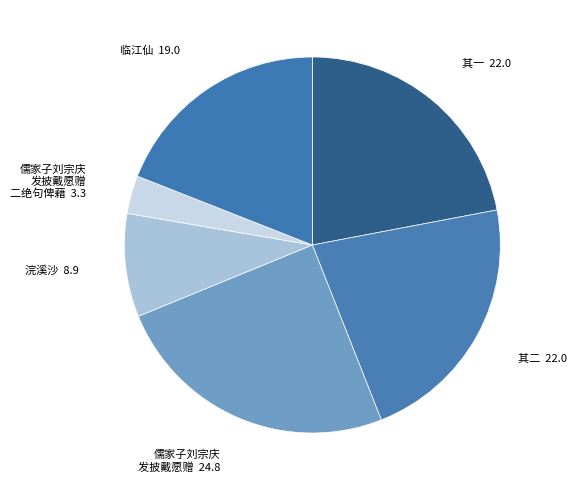

What is the largest slice in the pie chart?

儒家子刘宗庆 发披戴愿赠